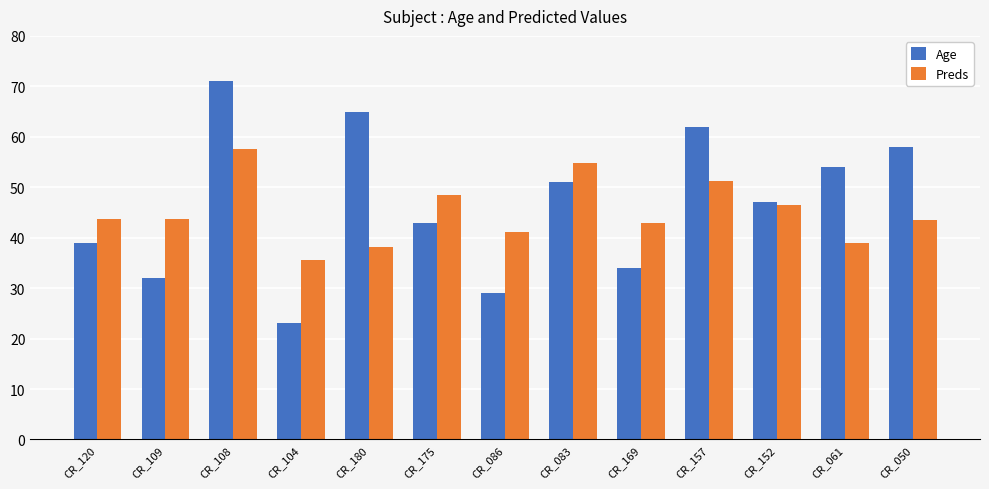

Which category has the lowest value across all series?

CR_104